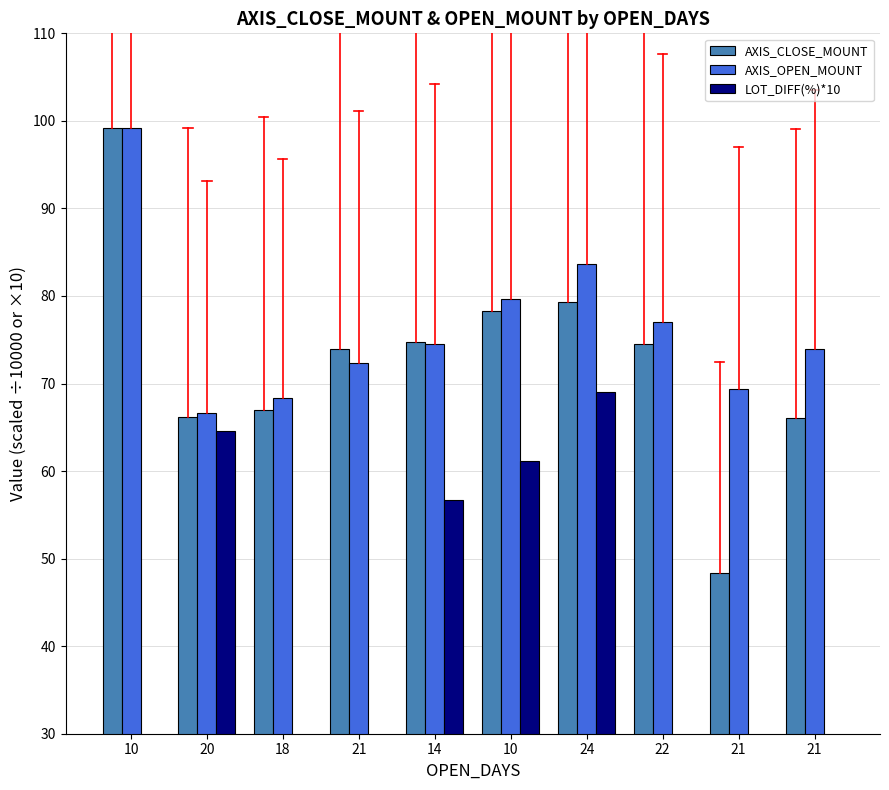

What is the difference between the highest and lowest values at 21?

64.2